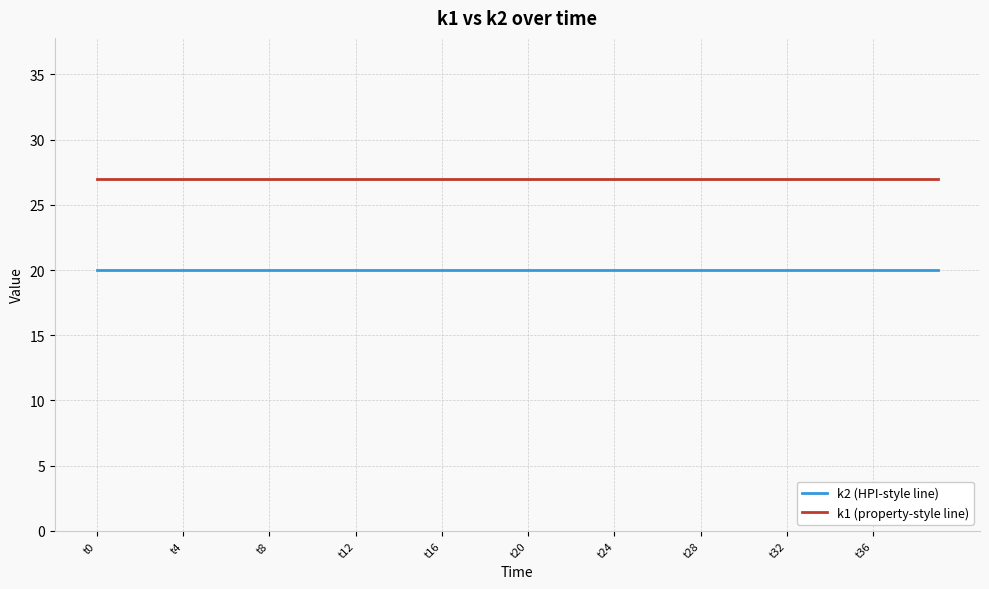

What is the maximum value shown in the chart?

27